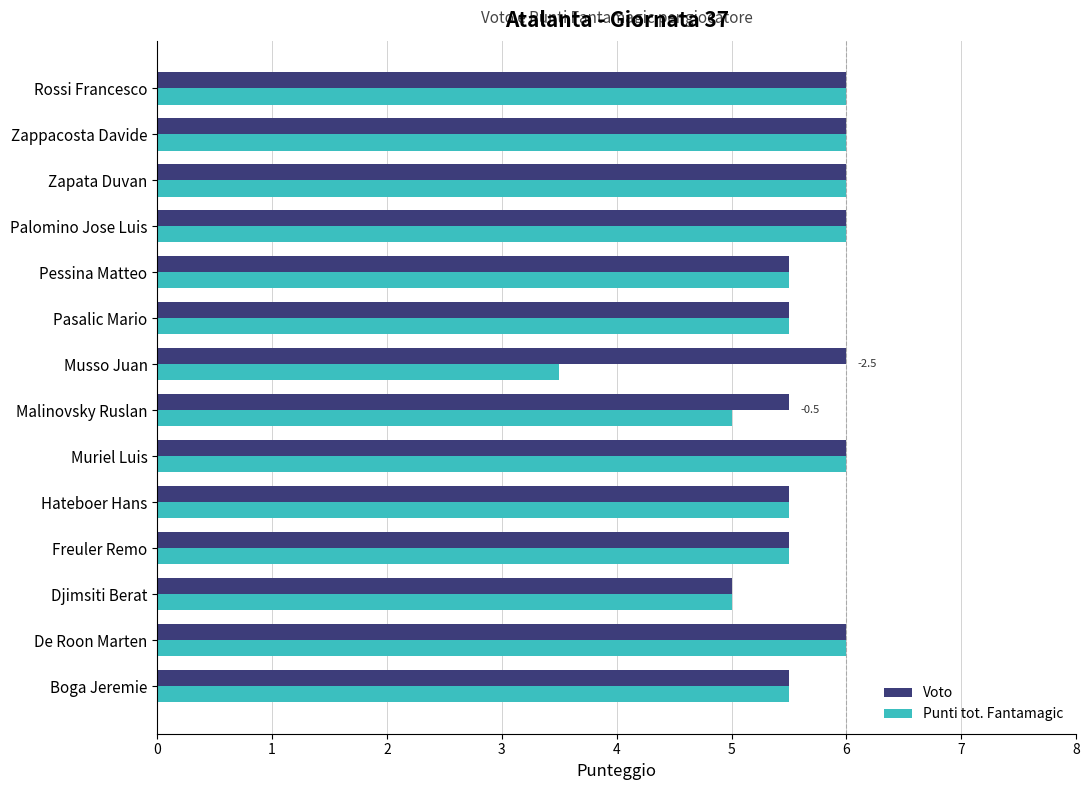

What is the highest value of the Voto series?

6.0